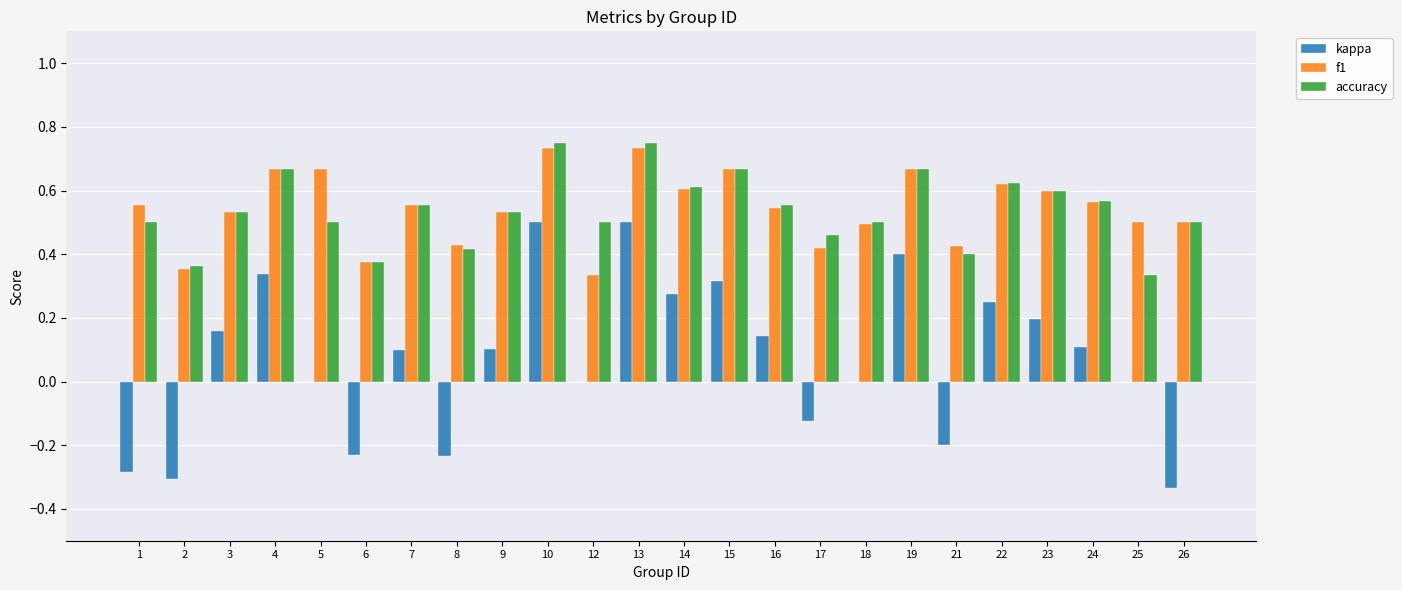

Between 6 and 16, which series saw the biggest shift?

kappa